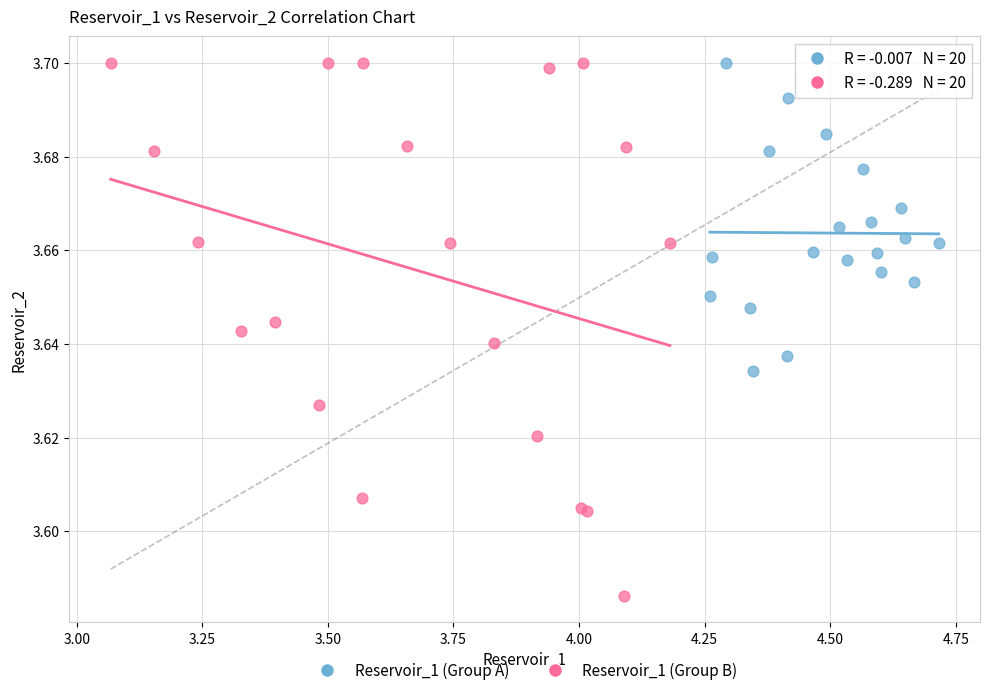

What are all the series names shown in the legend?

Reservoir_1 (Group A), Reservoir_1 (Group B)